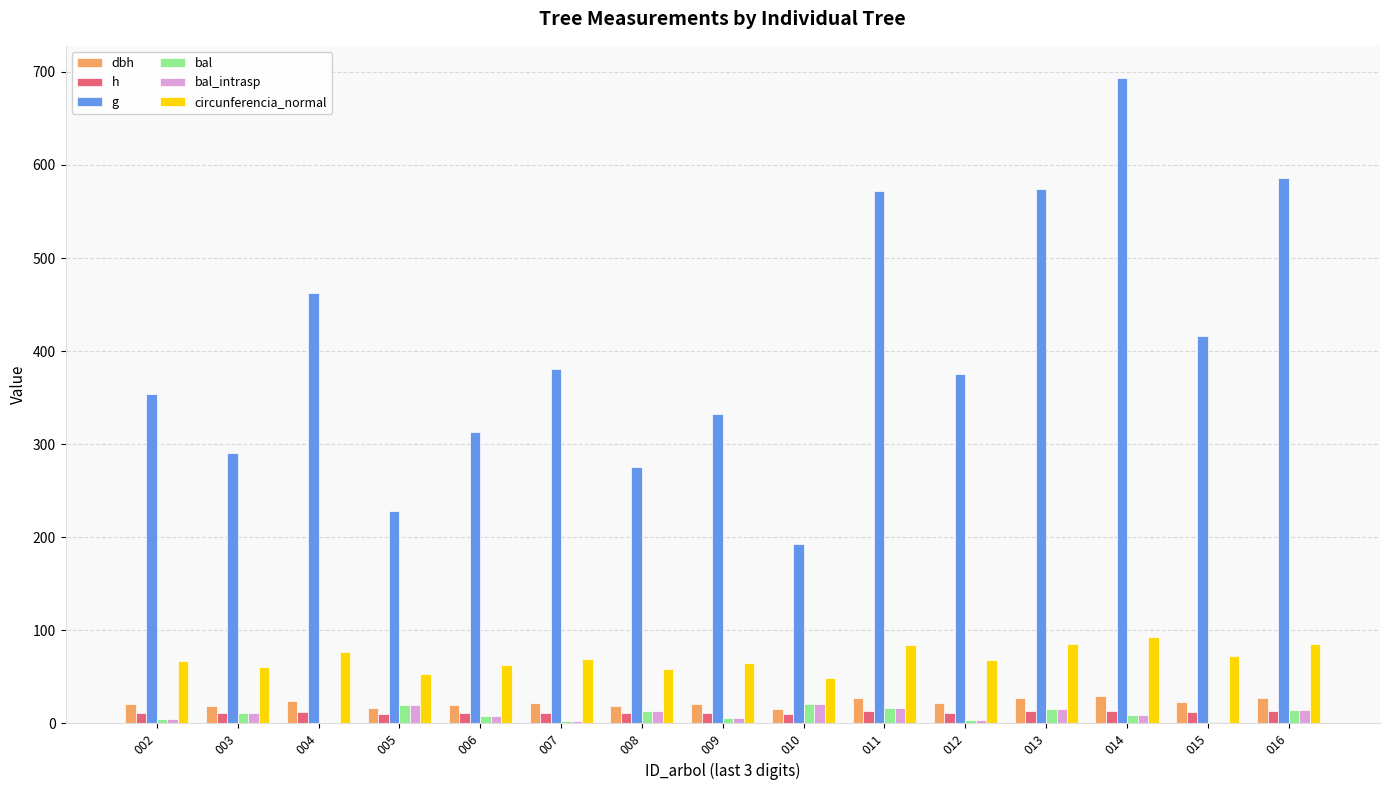

Are the bars horizontal?

No